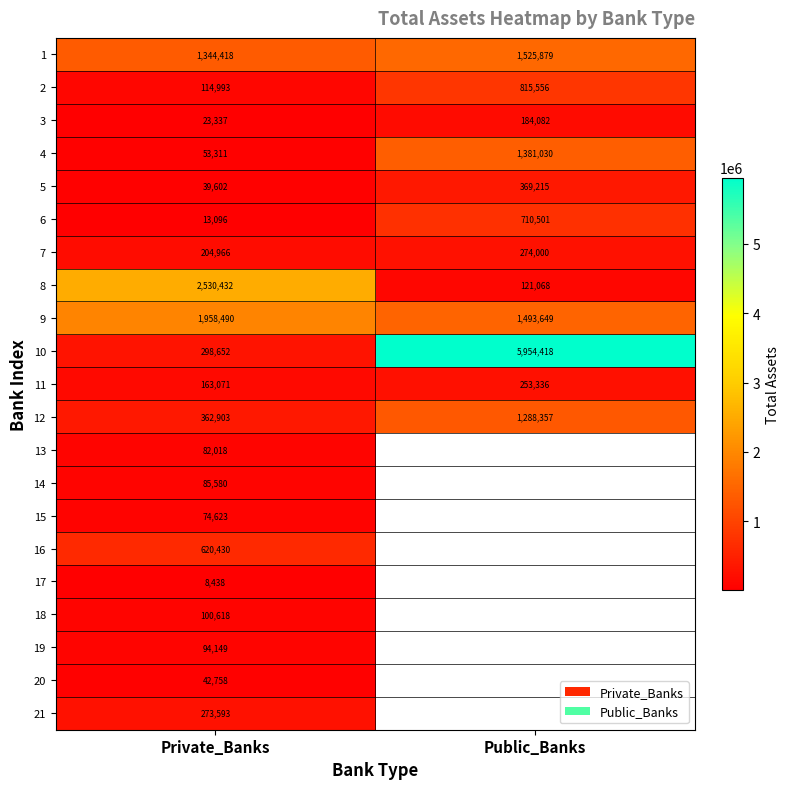

Where is 9 nearest to the value 1726069?

Public_Banks